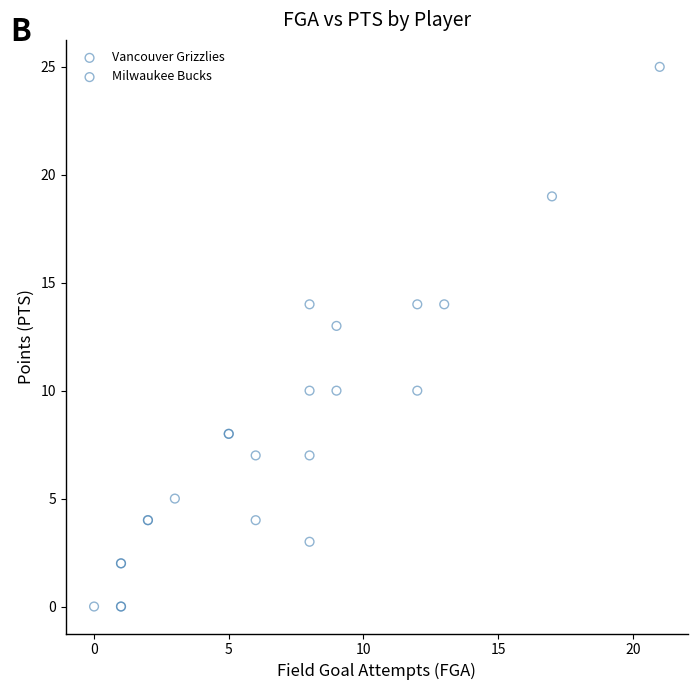

Which series contains the highest Y value?

Milwaukee Bucks